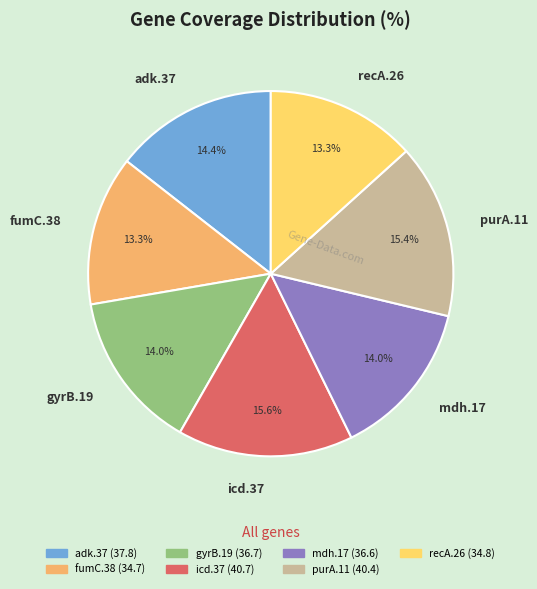

What percentage do recA.26 and mdh.17 together represent?

27.3%